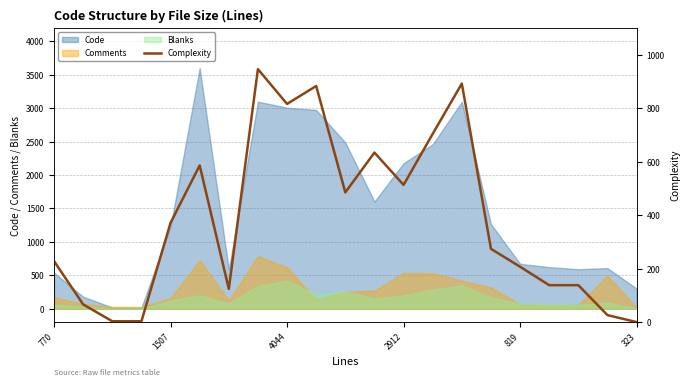

The chart shows a value of 132 at 770. True or false?

False